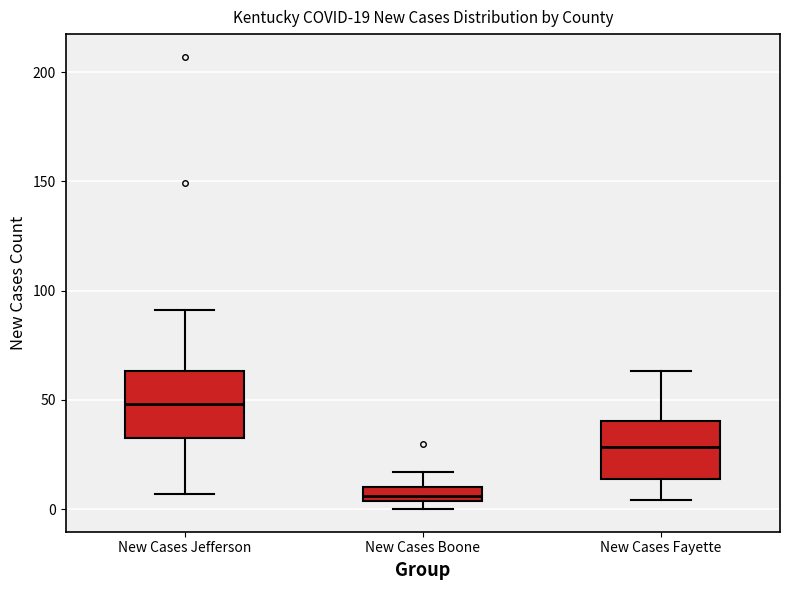

Which box's median line is the highest?

New Cases Jefferson